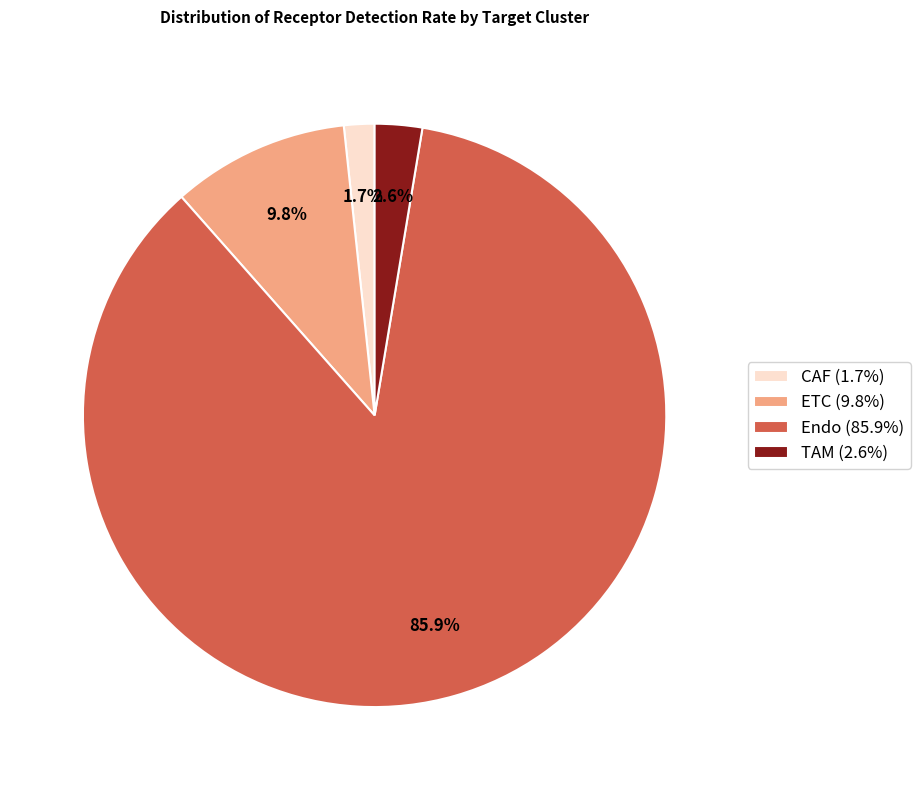

Rank the categories by value from highest to lowest.

Endo, ETC, TAM, CAF